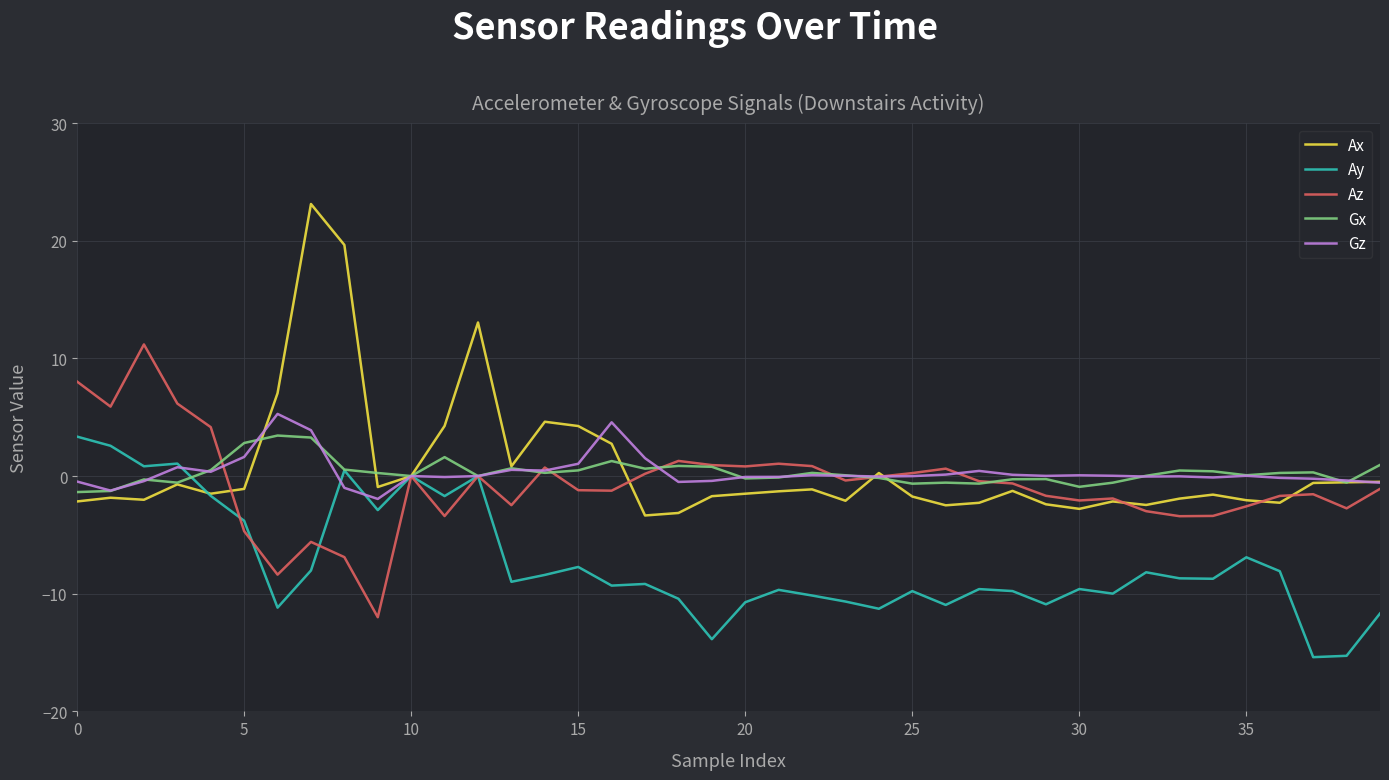

Which series has the largest range (max minus min)?

Ax